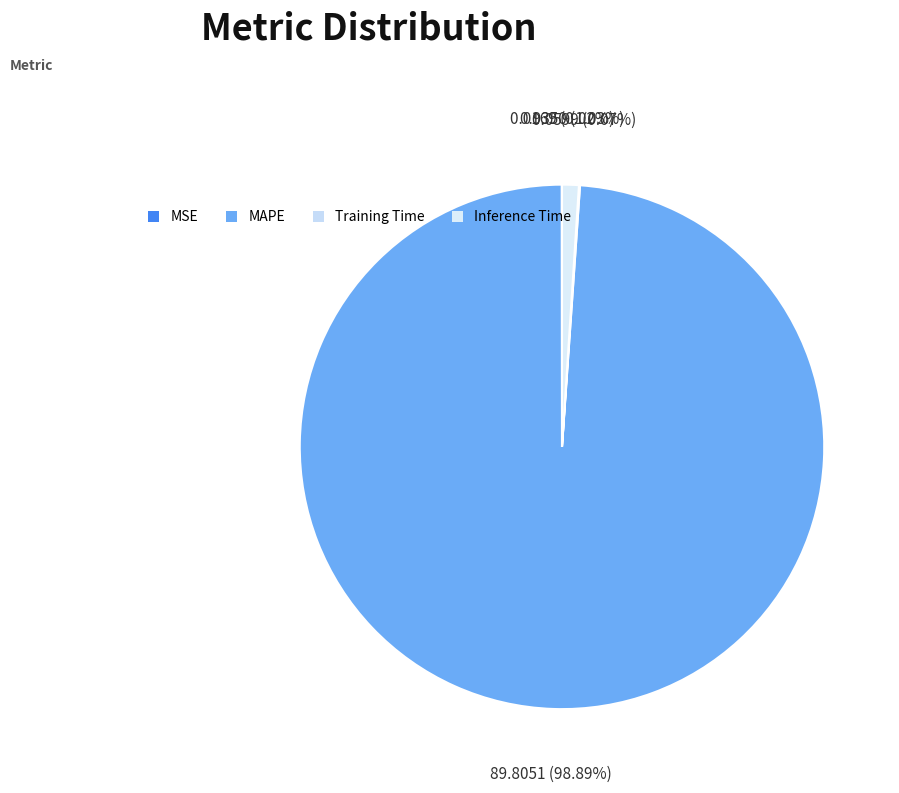

Count the number of slices in the pie.

5